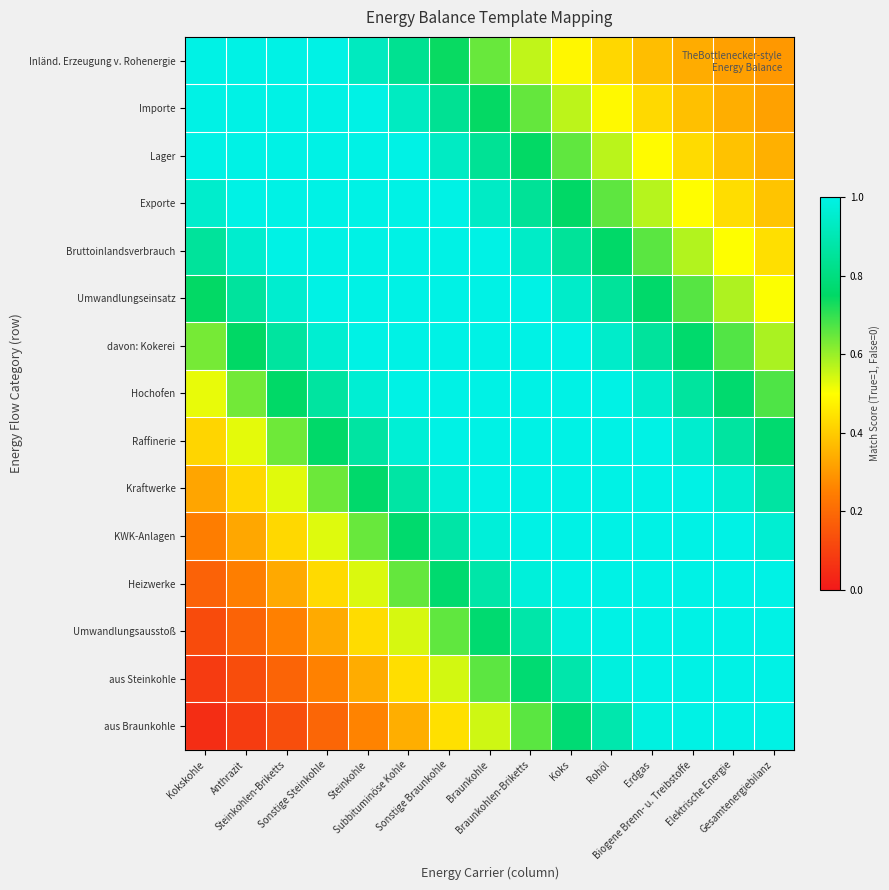

What is the spread (max minus min) of values at Sonstige Steinkohle?

0.8